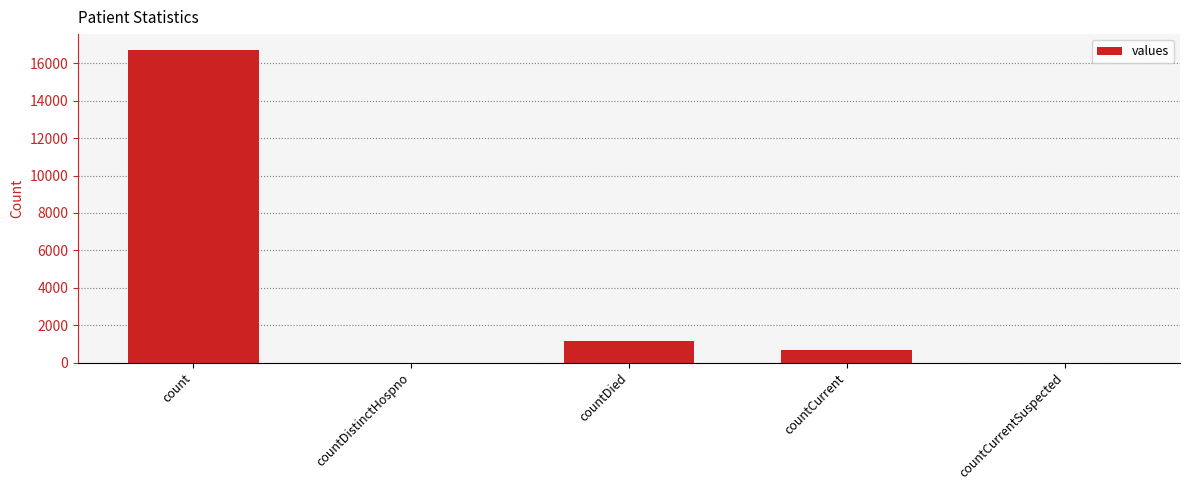

What is the sum of all values?

18539